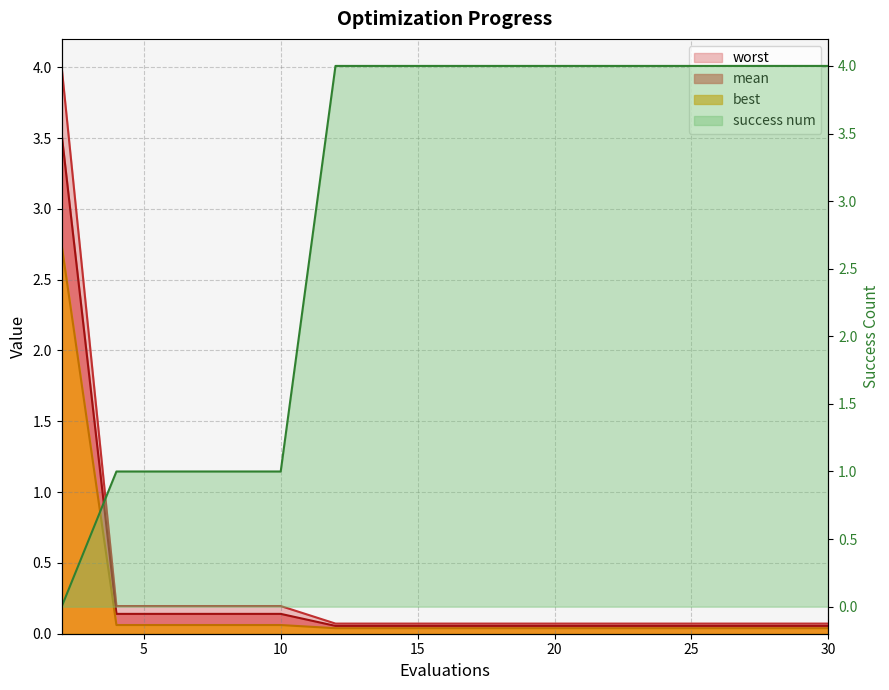

Reading left to right, list all the values displayed in this chart.

mean: 2=3.5	4=0.1	6=0.1	8=0.1	10=0.1	12=0.1	14=0.1	16=0.1	18=0.1	20=0.1	22=0.1	24=0.1	26=0.1	28=0.1	30=0.1
best: 2=2.7	4=0.1	6=0.1	8=0.1	10=0.1	12=0.0	14=0.0	16=0.0	18=0.0	20=0.0	22=0.0	24=0.0	26=0.0	28=0.0	30=0.0
worst: 2=4.0	4=0.2	6=0.2	8=0.2	10=0.2	12=0.1	14=0.1	16=0.1	18=0.1	20=0.1	22=0.1	24=0.1	26=0.1	28=0.1	30=0.1
success num: 2=0.0	4=1.0	6=1.0	8=1.0	10=1.0	12=4.0	14=4.0	16=4.0	18=4.0	20=4.0	22=4.0	24=4.0	26=4.0	28=4.0	30=4.0